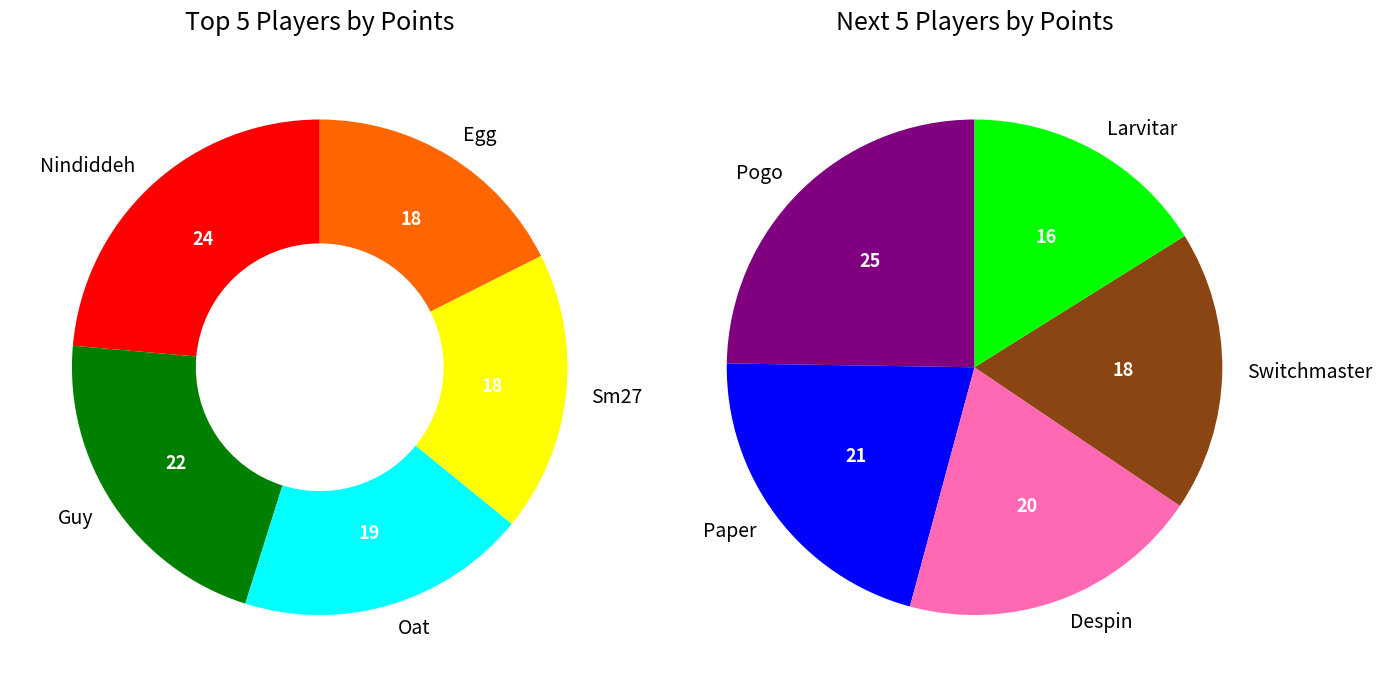

How many segments does this pie chart have?

10